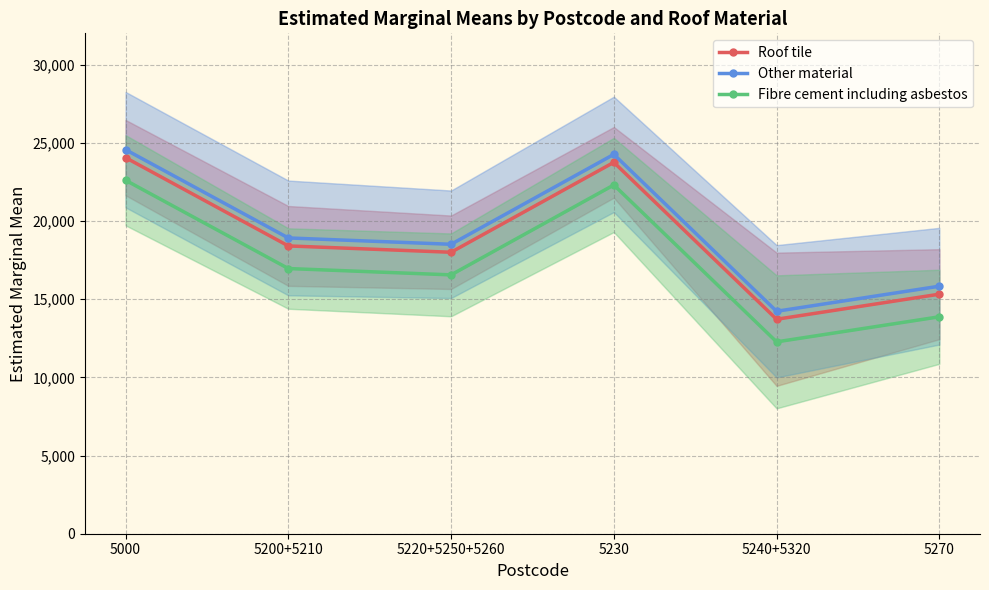

What is the difference between the maximum and minimum values in the Roof tile series?

10334.5